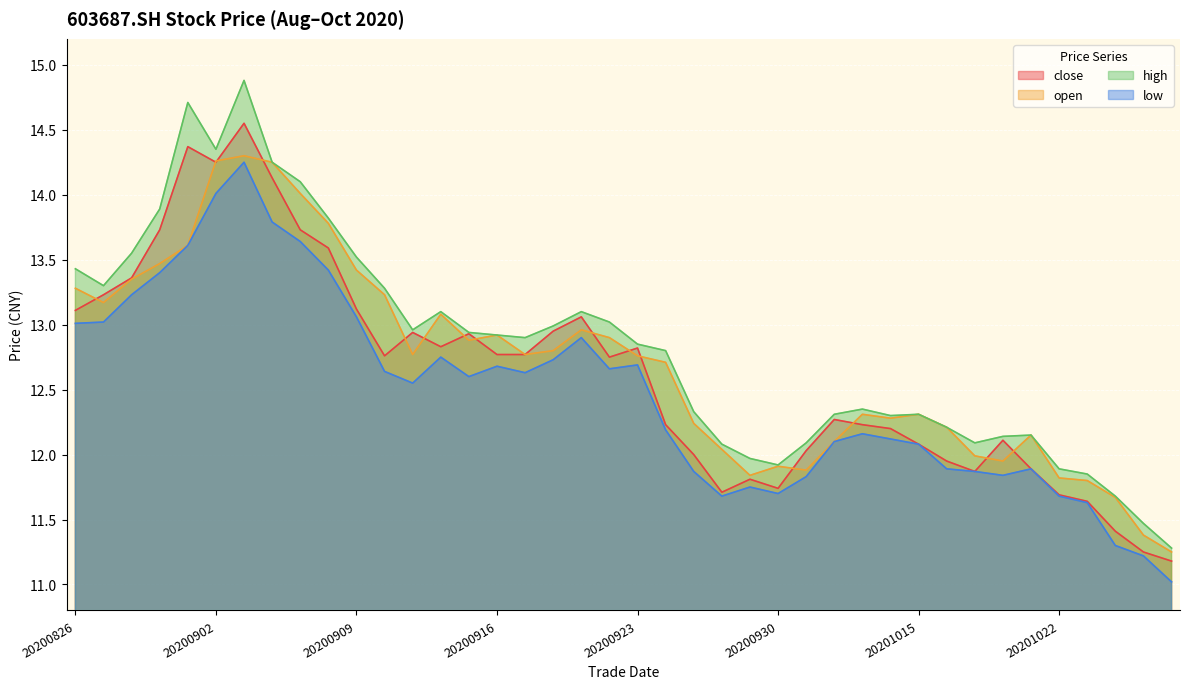

Rank the categories by low value from lowest to highest.

20201028, 20201027, 20201026, 20201023, 20200928, 20201022, 20200930, 20200929, 20201009, 20201020, 20200925, 20201019, 20201016, 20201021, 20201015, 20201012, 20201014, 20201013, 20200924, 20200911, 20200915, 20200917, 20200910, 20200922, 20200916, 20200923, 20200918, 20200914, 20200921, 20200826, 20200827, 20200909, 20200828, 20200831, 20200908, 20200901, 20200907, 20200904, 20200902, 20200903